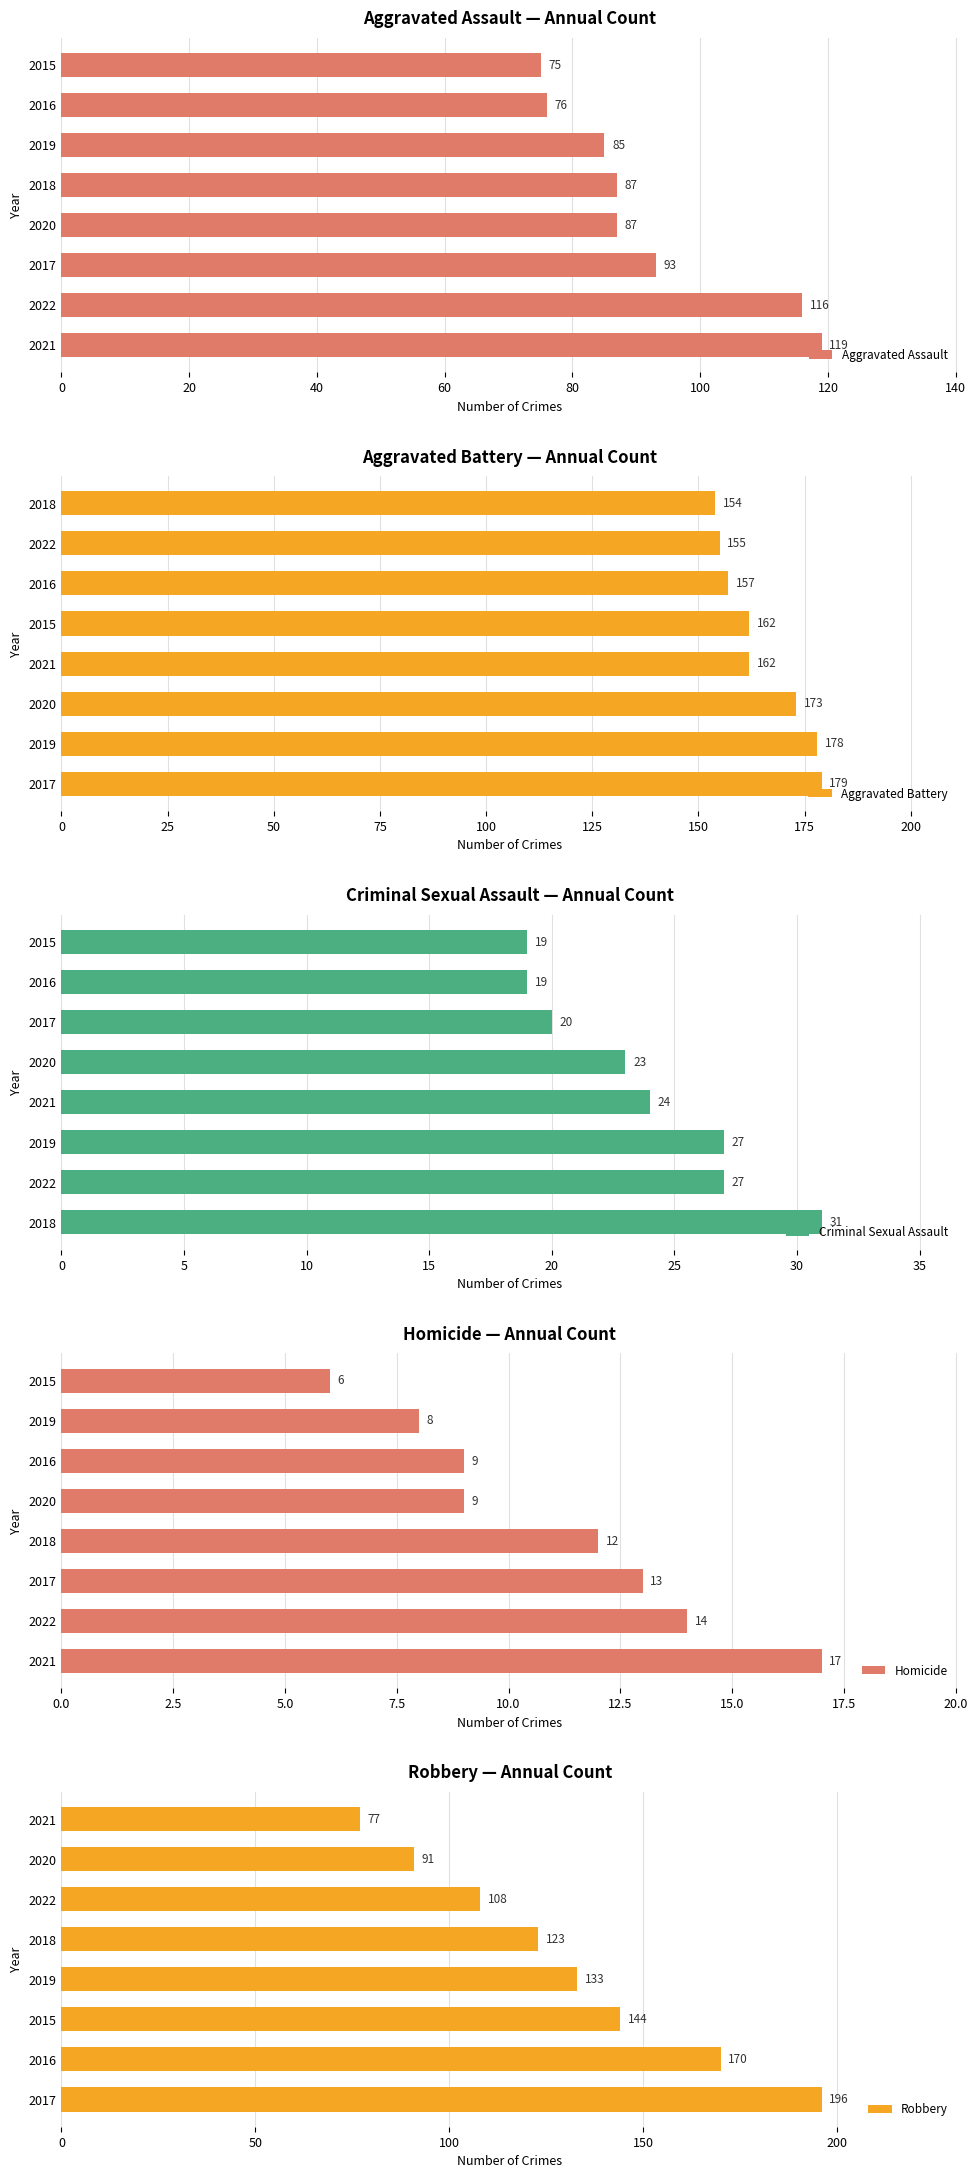

What is the value of the Homicide bar at the 6th from the left?

9